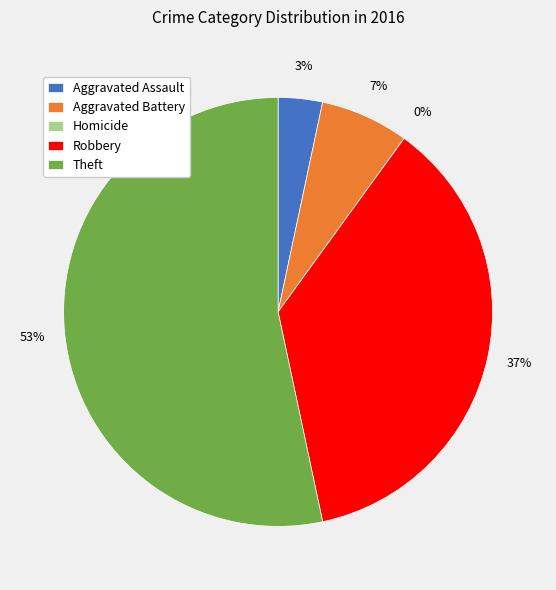

What percentage is NOT represented by Aggravated Battery?

93.3%